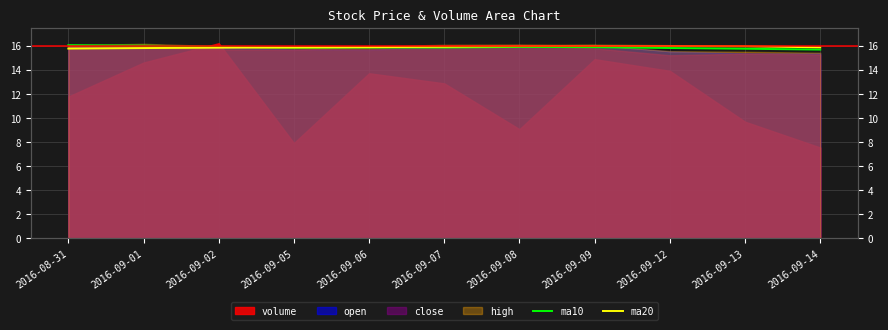

Which label corresponds to the smallest value in the chart?

2016-09-14